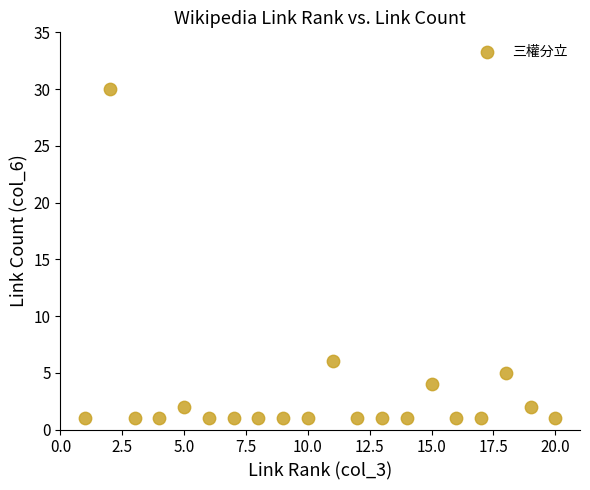

What Y value in the scatter plot is closest to 15?

6